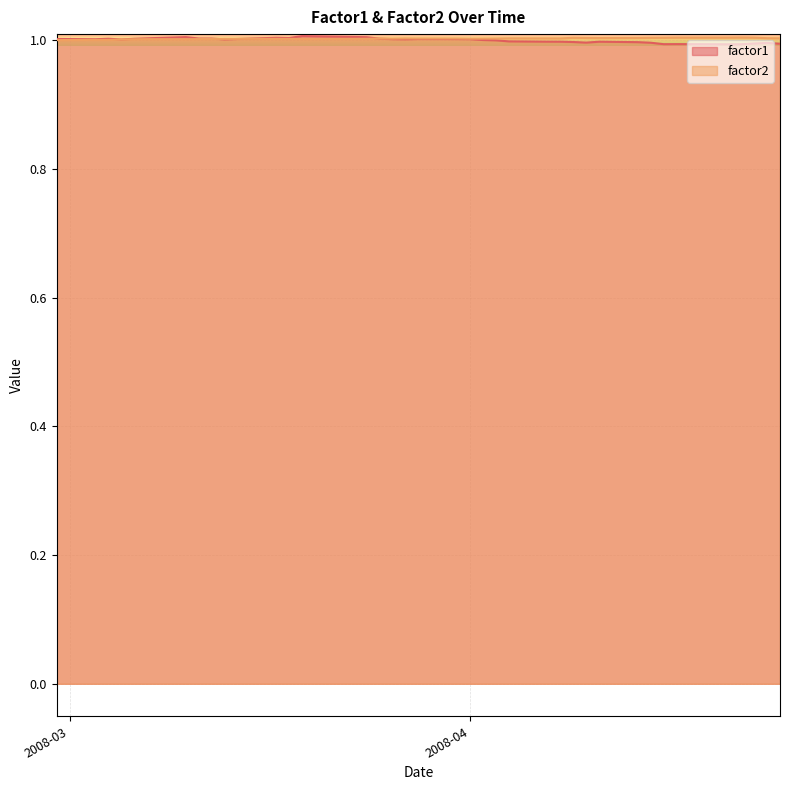

What is the maximum value for factor1?

1.0